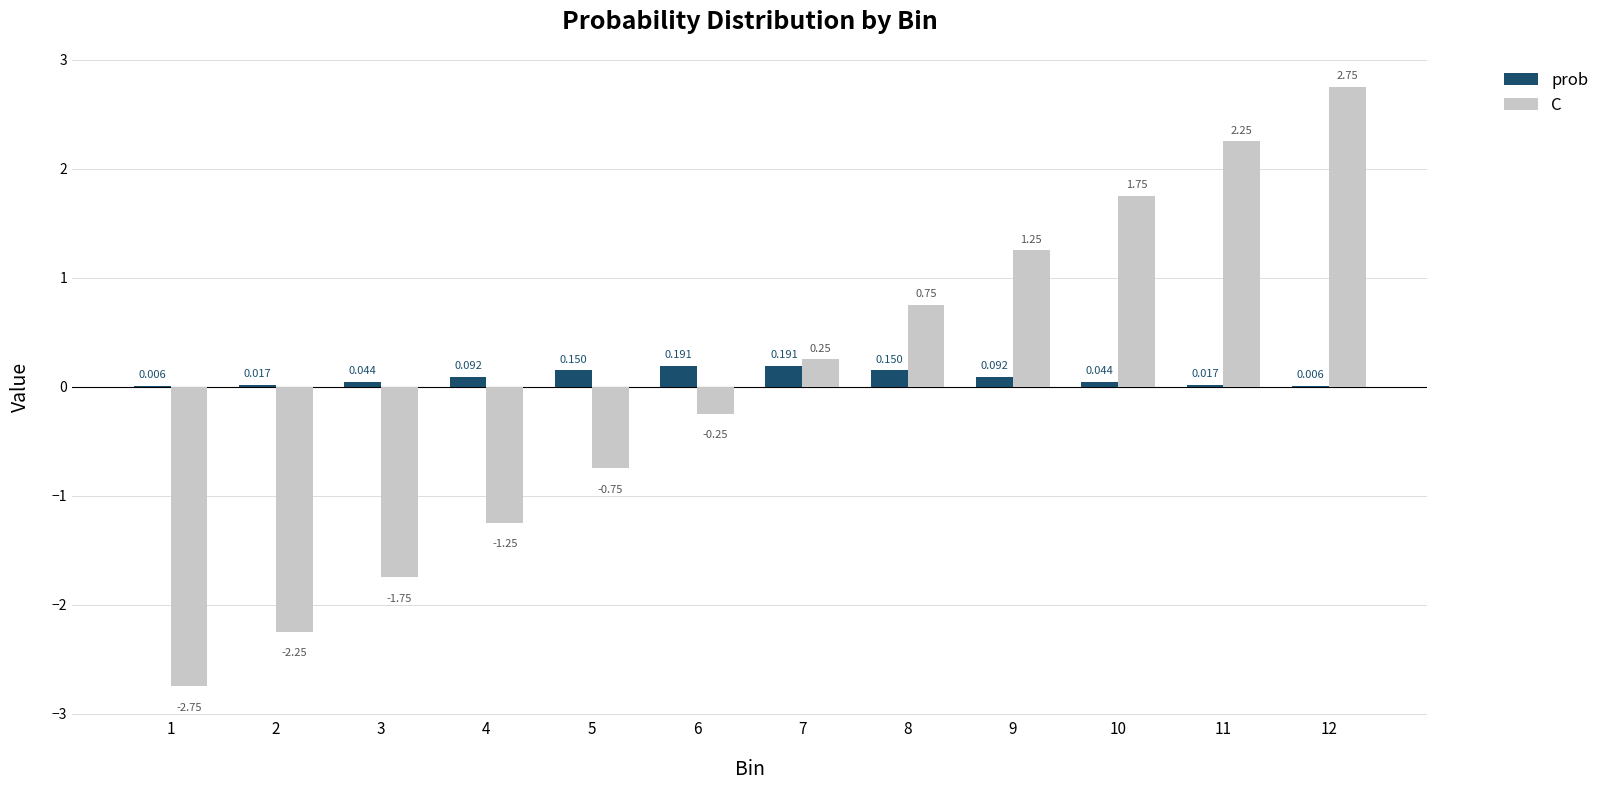

Which series changed the most between 4 and 10?

C